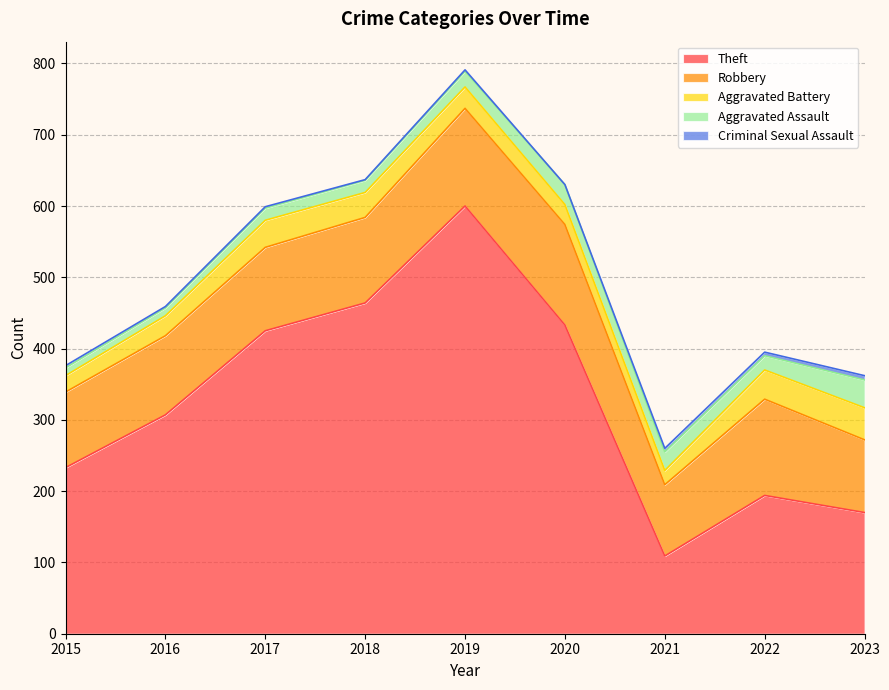

Which category has the lowest value in the Aggravated Battery series?

2021